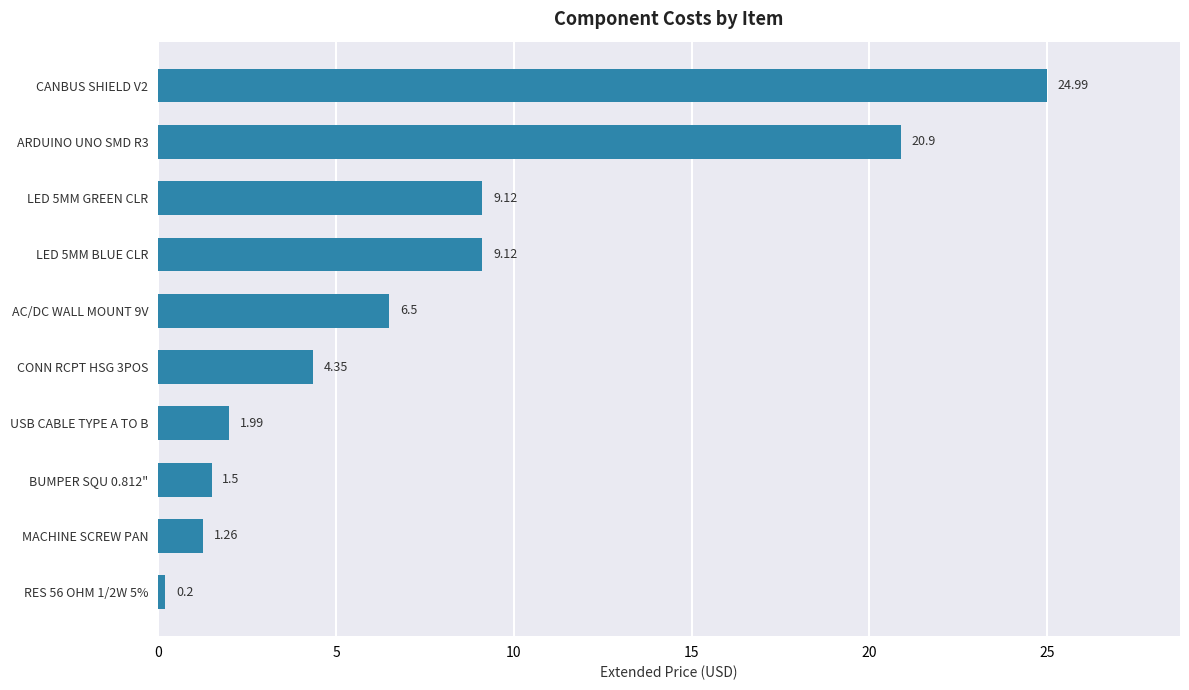

What is the sum of all values?

79.9